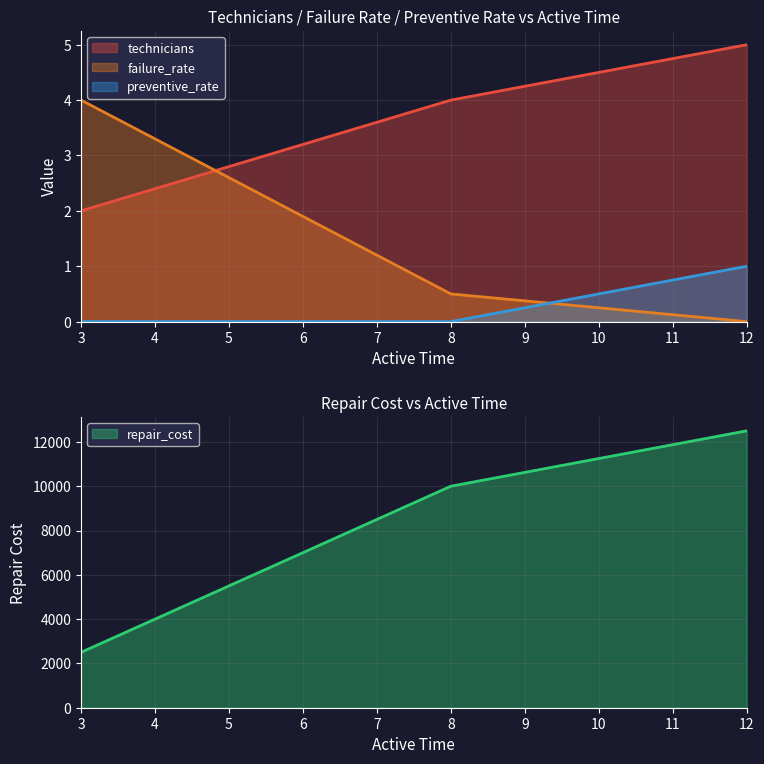

What is the sum of all failure_rate values?

4.5